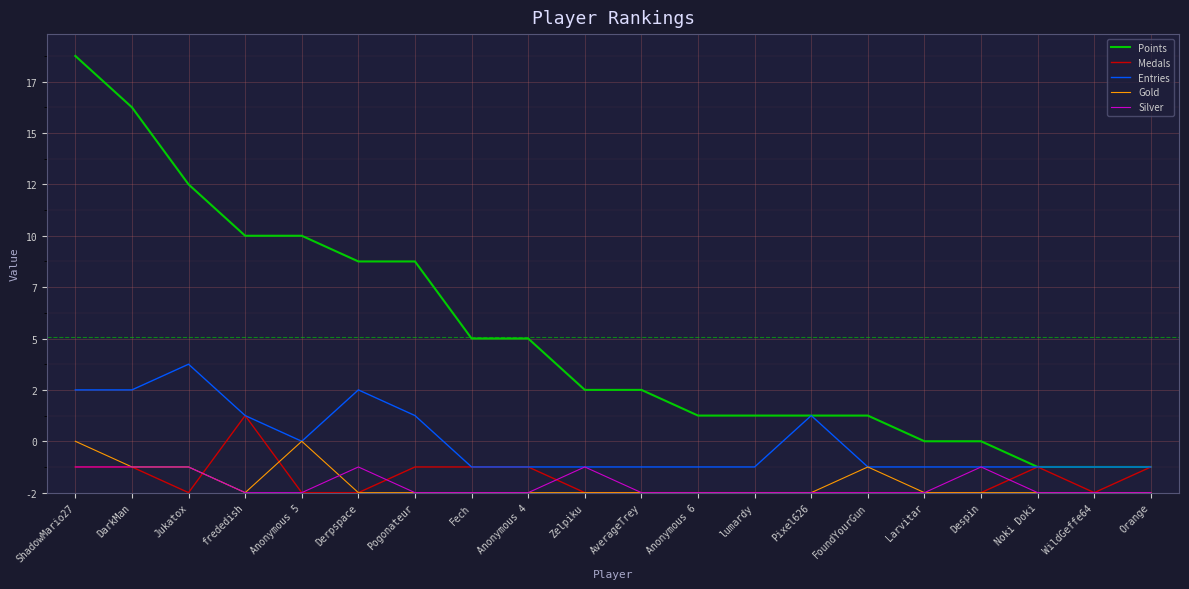

Reading left to right, list all the values displayed in this chart.

Points: 17	15	12	10	10	9	9	6	6	4	4	3	3	3	3	2	2	1	1	1
Medals: 1	1	0	3	0	0	1	1	1	0	0	0	0	0	0	0	0	1	0	1
Entries: 4	4	5	3	2	4	3	1	1	1	1	1	1	3	1	1	1	1	1	1
Gold: 2	1	1	0	2	0	0	0	0	0	0	0	0	0	1	0	0	0	0	0
Silver: 1	1	1	0	0	1	0	0	0	1	0	0	0	0	0	0	1	0	0	0